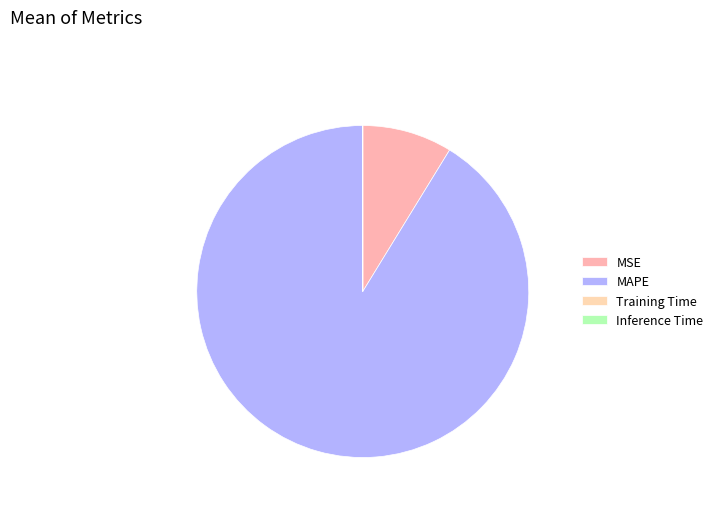

True or false: MSE accounts for 1% of the total.

False